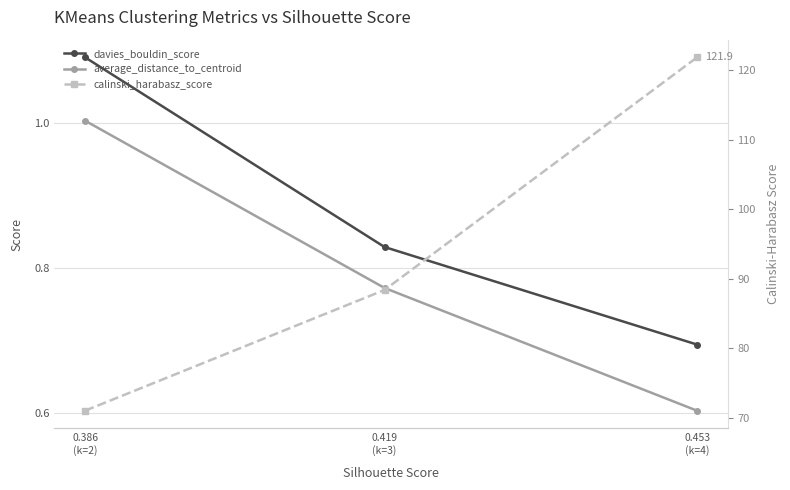

At how many categories does at least one series exceed 112?

1